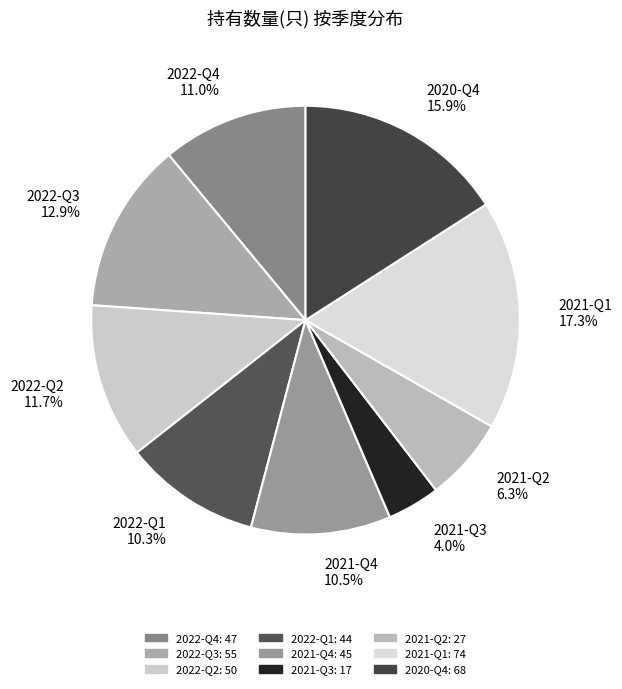

Is the sum of 2021-Q4 and 2021-Q2 greater than half?

No